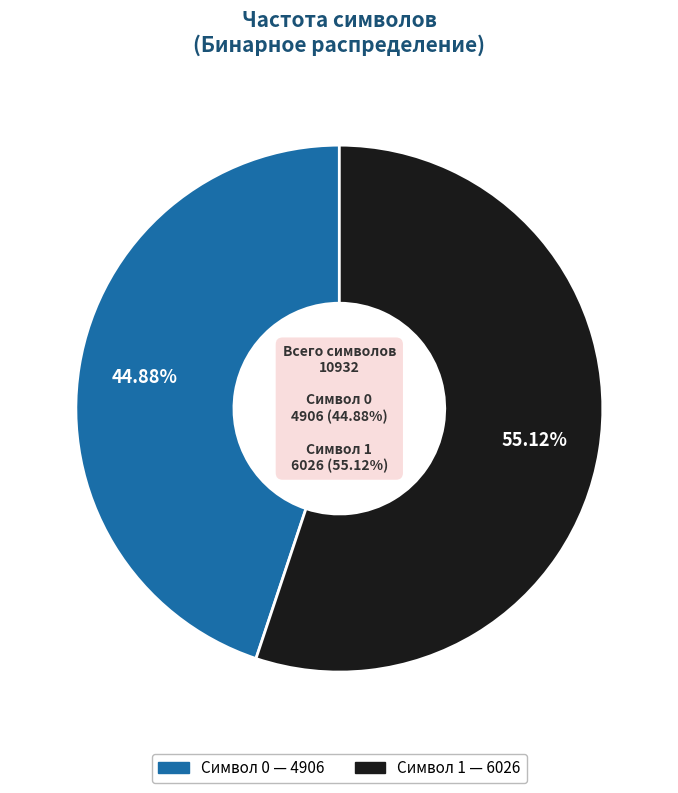

How much of the chart is everything except 1?

44.9%